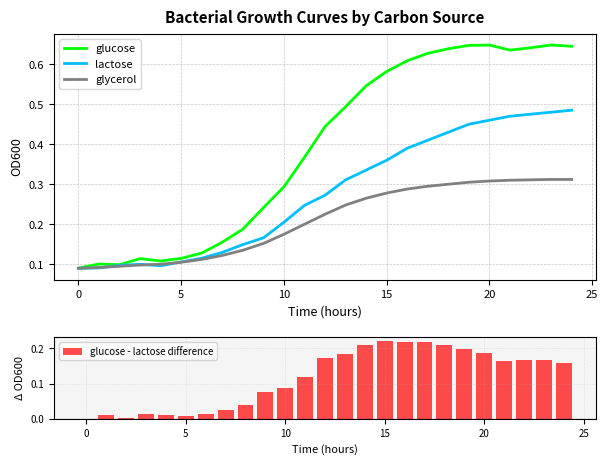

List the series in order of their peak value, lowest first.

glucose - lactose difference, glycerol, lactose, glucose